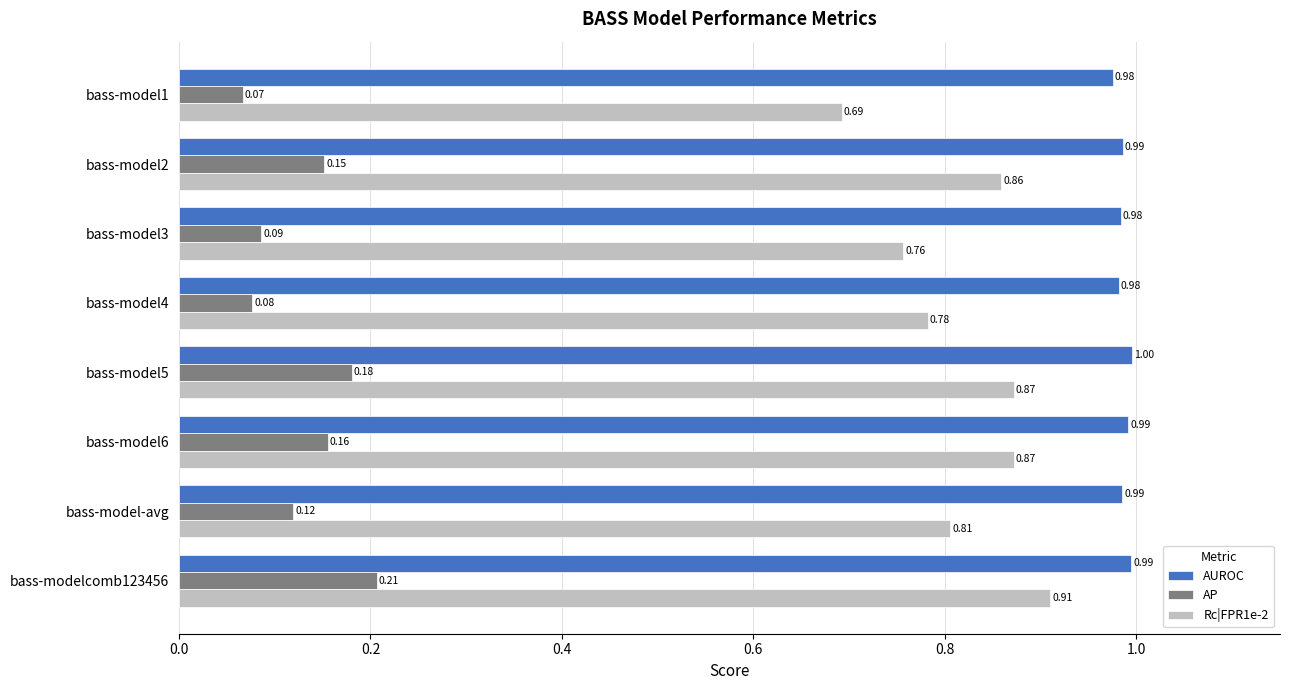

List the series in order of their overall mean, highest first.

AUROC, Rc|FPR1e-2, AP